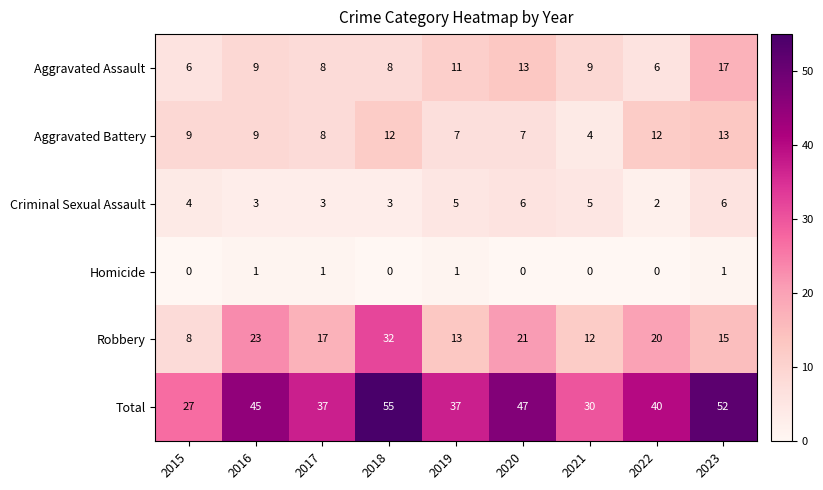

The value of Total at 2017 is 13. True or false?

False